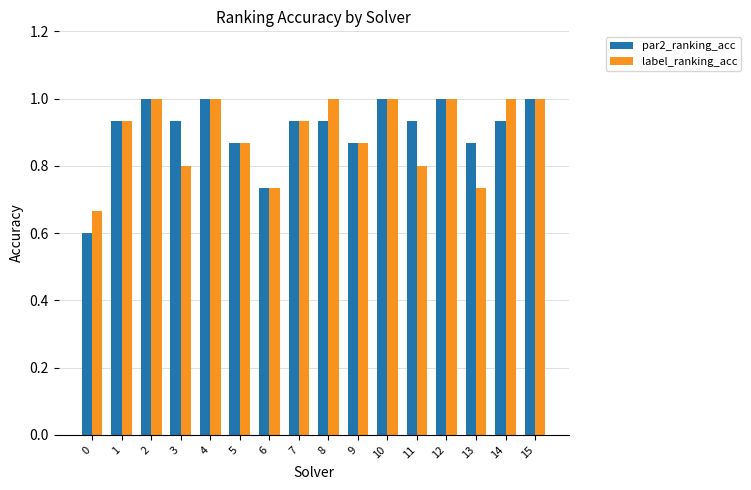

At how many categories does at least one series exceed 0?

16